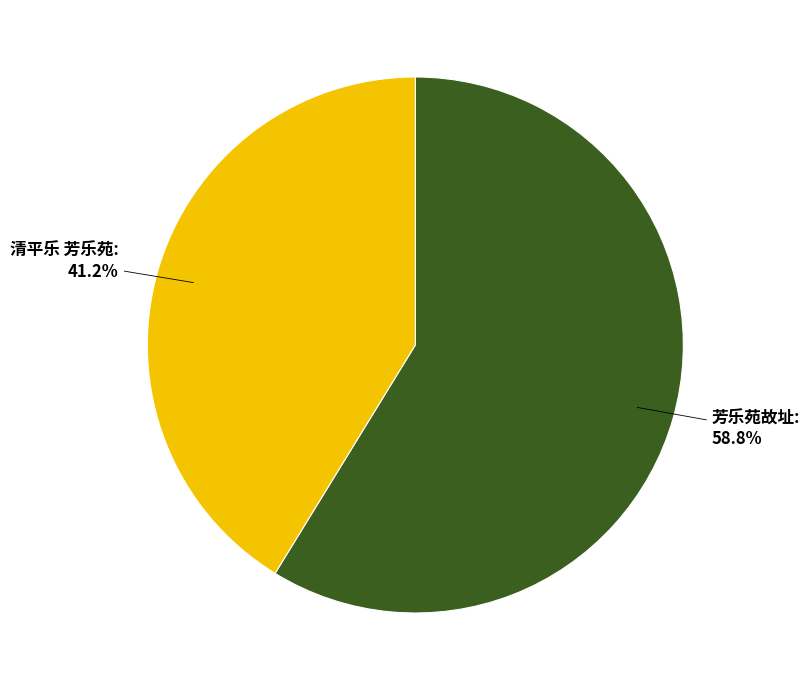

Does any single category account for the majority?

Yes